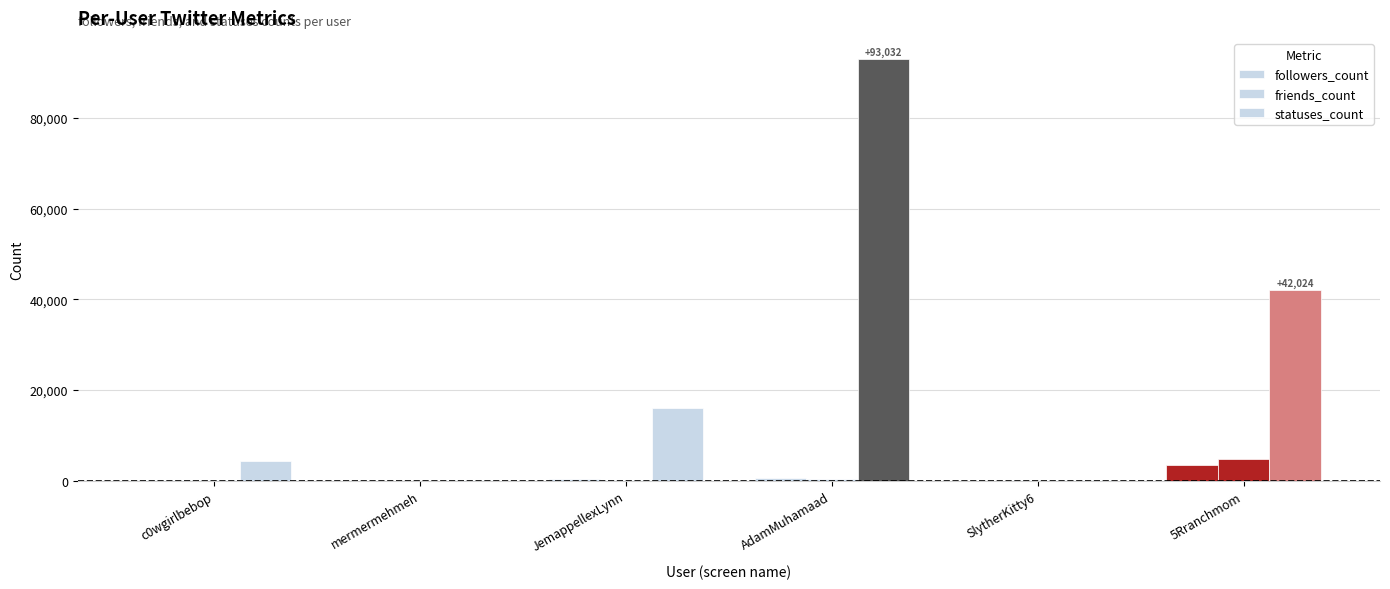

What is the difference between the maximum and minimum values in the followers_count series?

3456